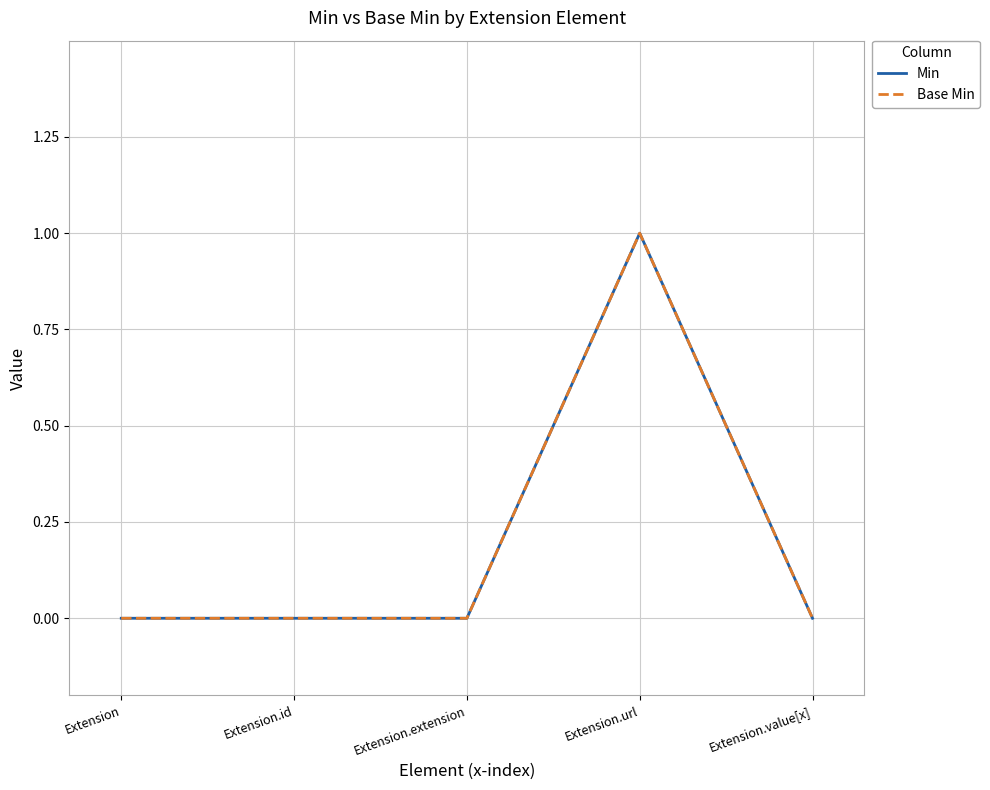

Does the chart have visible grid lines?

Yes